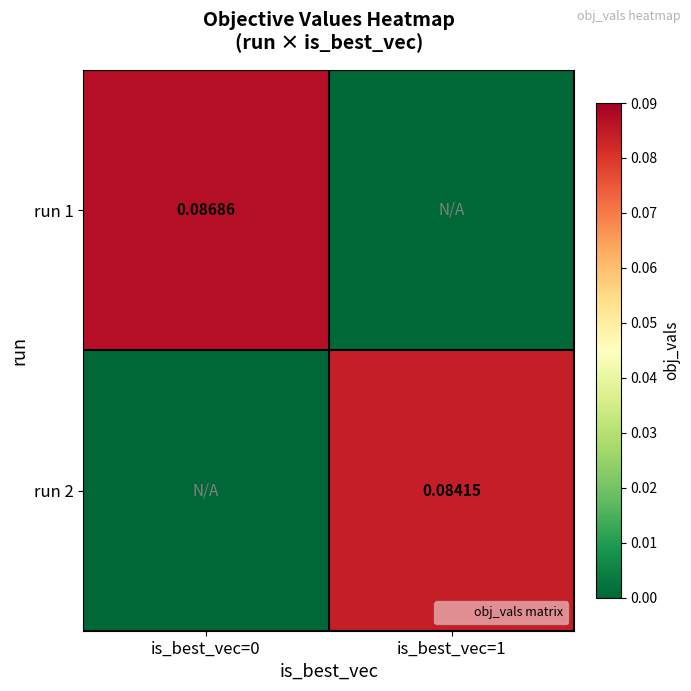

Is the value of run 2 at is_best_vec=1 greater than the value of run 1 at is_best_vec=0?

No